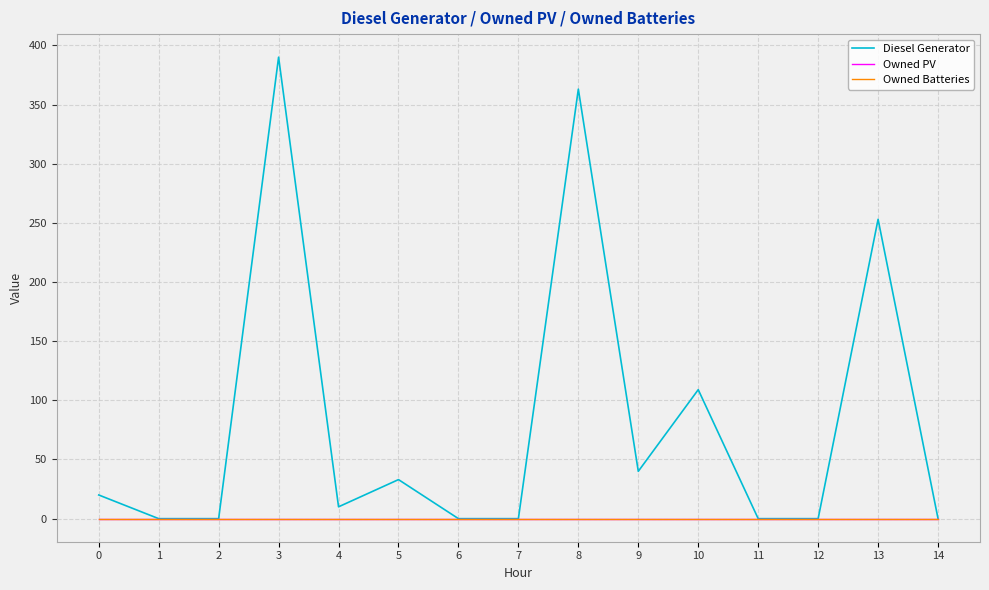

How many lines are shown in the chart?

3